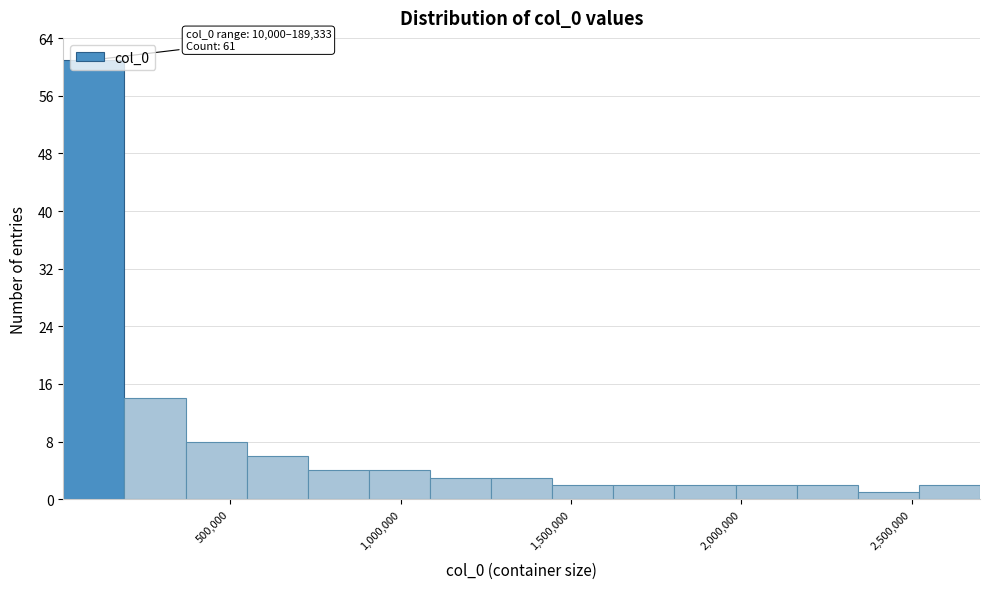

Around what value on the x-axis is the tallest bar? Give the approximate position of its centre, as read against the axis.

100000